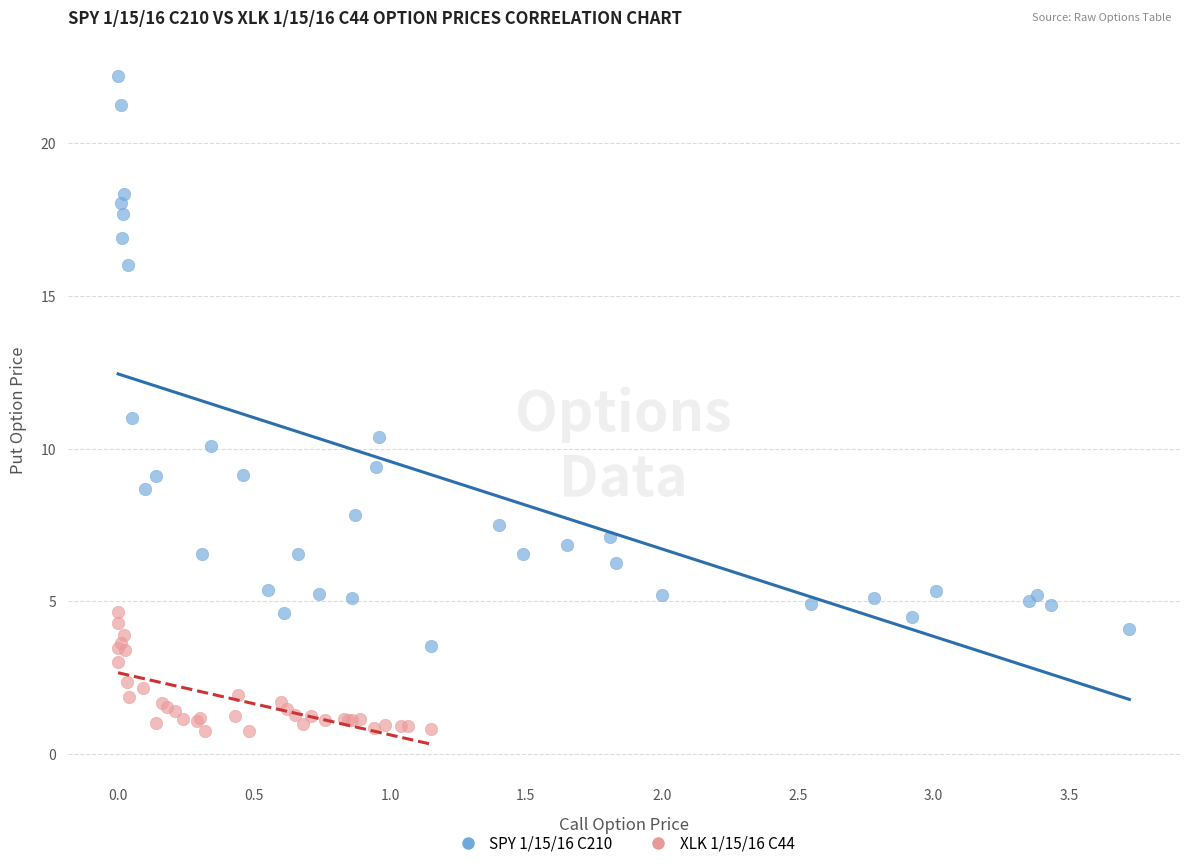

Which series reaches the maximum Y coordinate?

SPY 1/15/16 C210